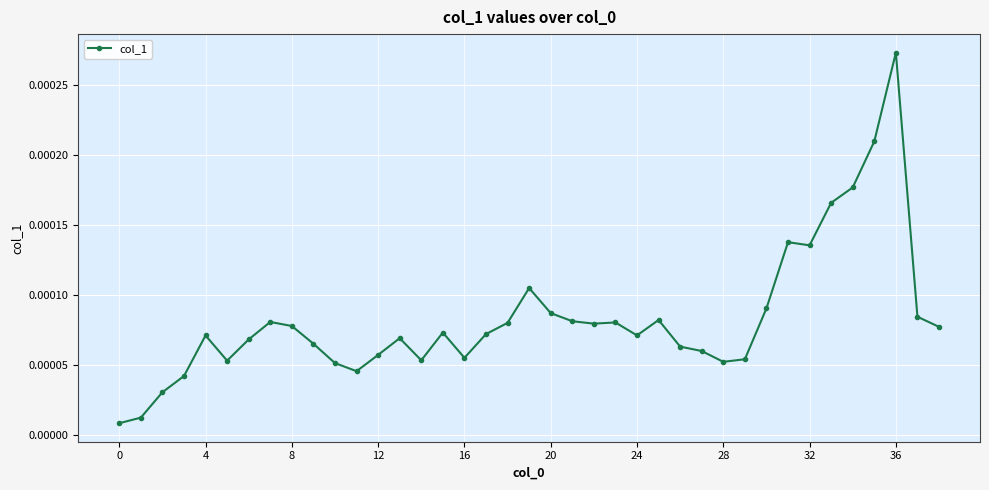

True or false: the data has more than 0 interior local peaks.

True